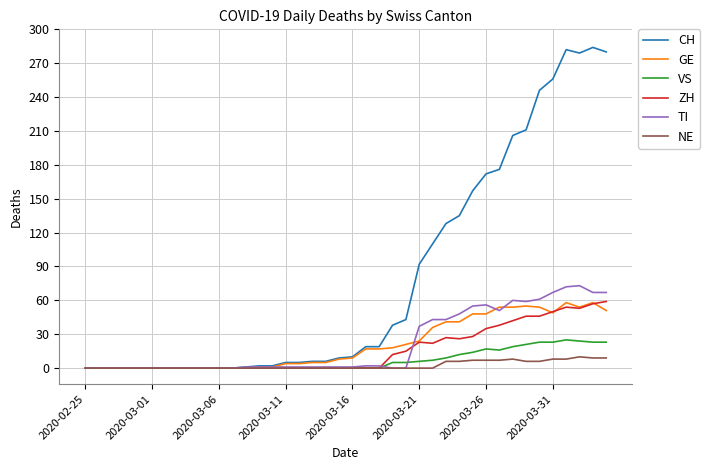

How many series are shown in this chart?

6